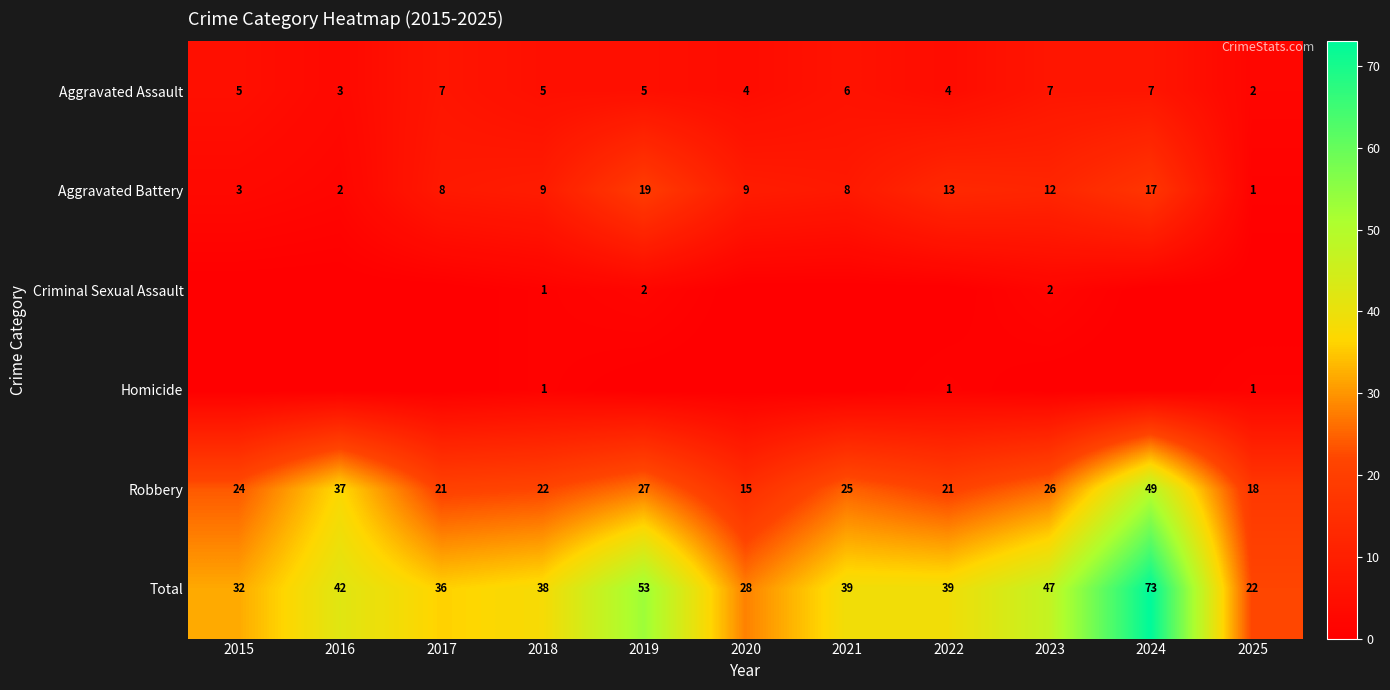

What is the average value of the Total series?

41